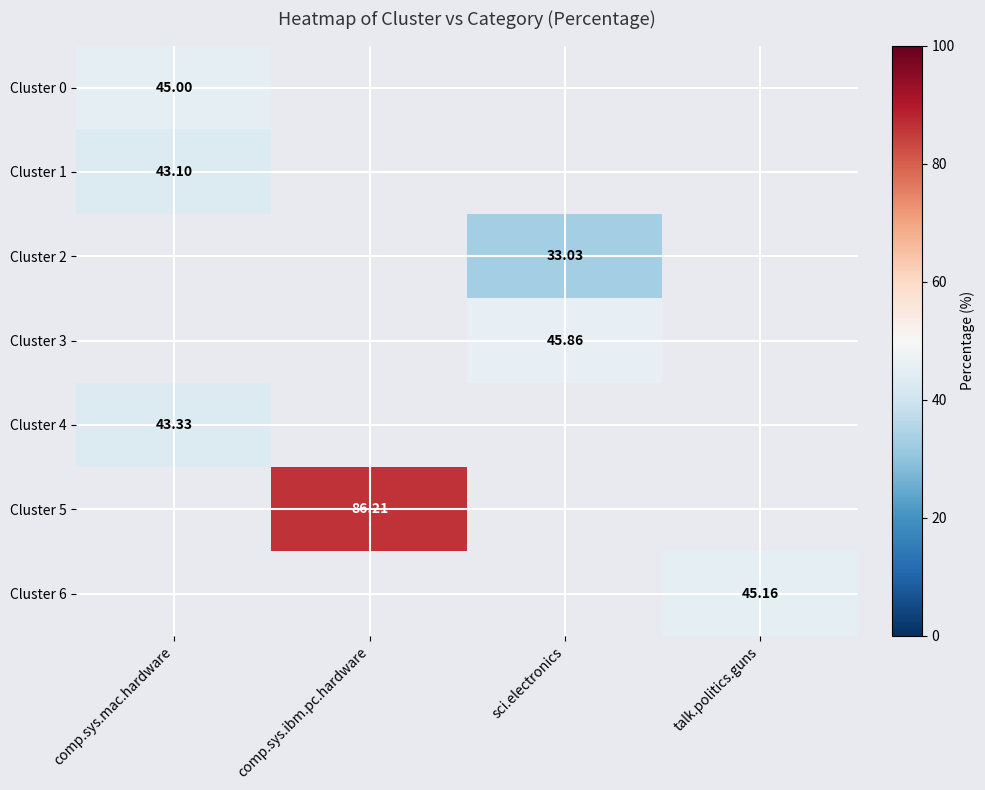

Is the value of Cluster 1 at comp.sys.mac.hardware greater than the value of Cluster 3 at sci.electronics?

No